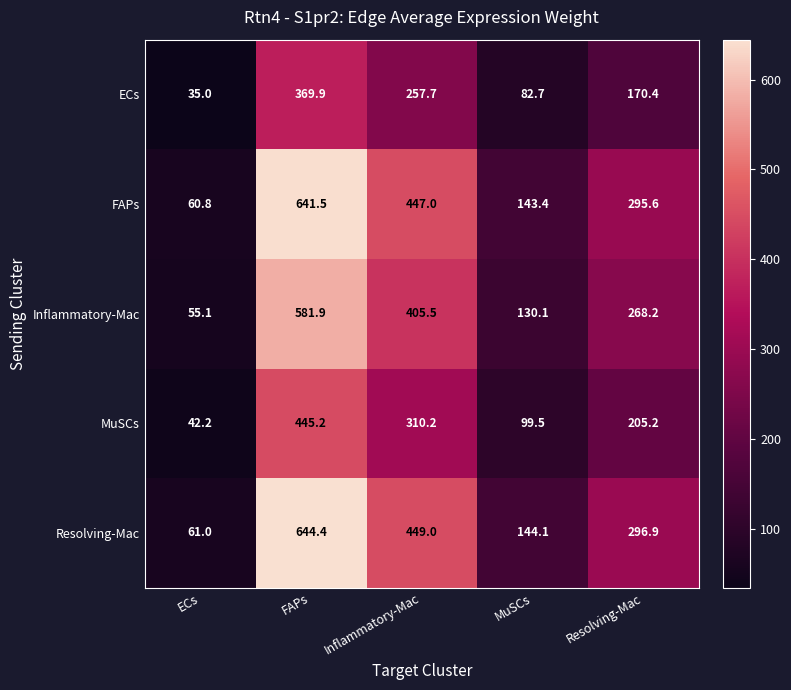

Reading left to right, list all the values displayed in this chart.

ECs: 35.0	369.9	257.7	82.7	170.4
FAPs: 60.8	641.5	447.0	143.4	295.6
Inflammatory-Mac: 55.1	581.9	405.5	130.1	268.2
MuSCs: 42.2	445.2	310.2	99.5	205.2
Resolving-Mac: 61.0	644.4	449.0	144.1	296.9